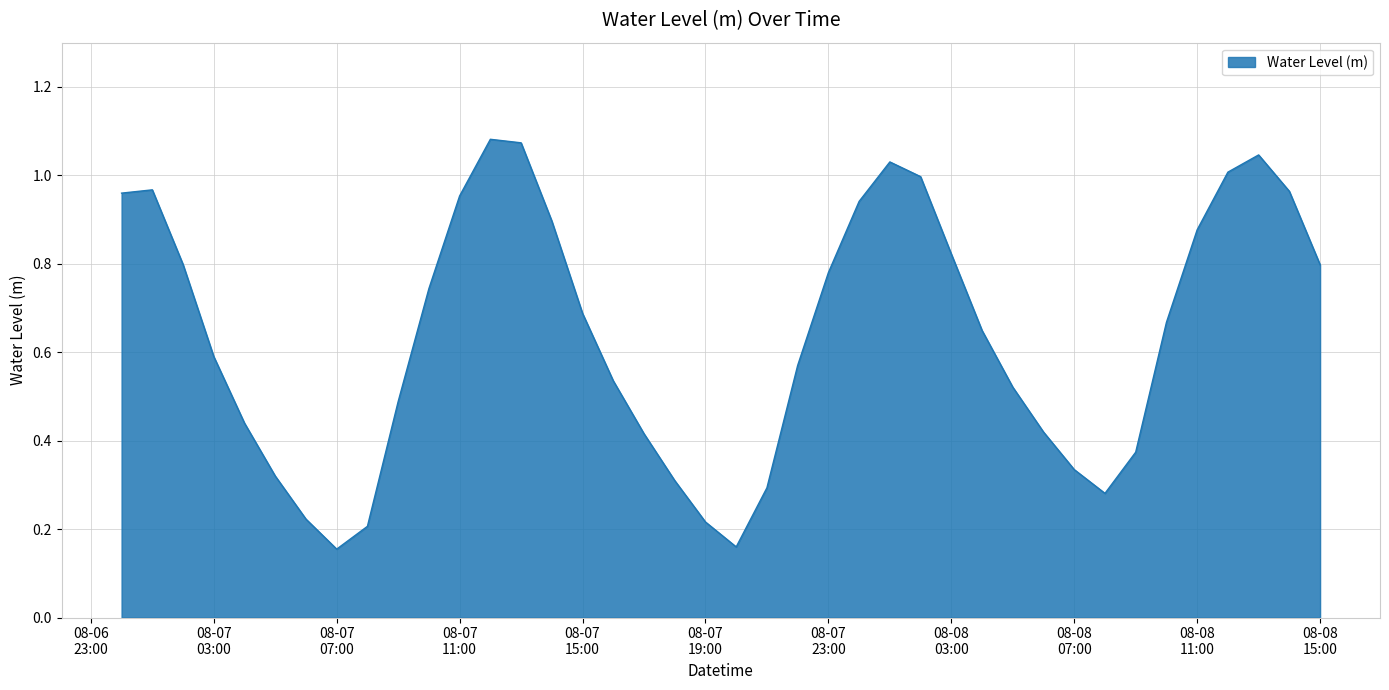

At which category does the chart reach its minimum across all series?

08-07 07:00